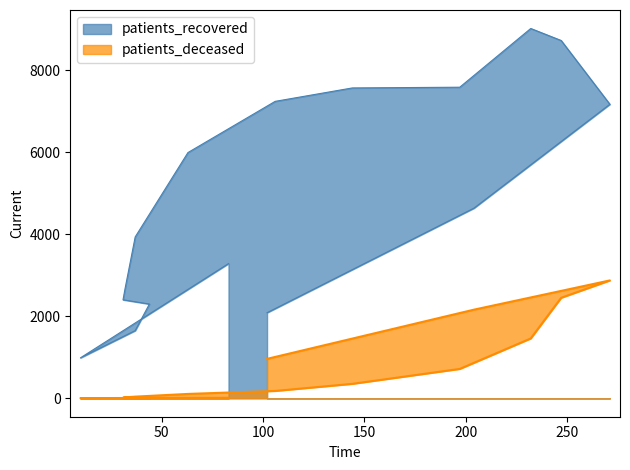

The patients_deceased series shows 1 at 20 - 24. True or false?

False